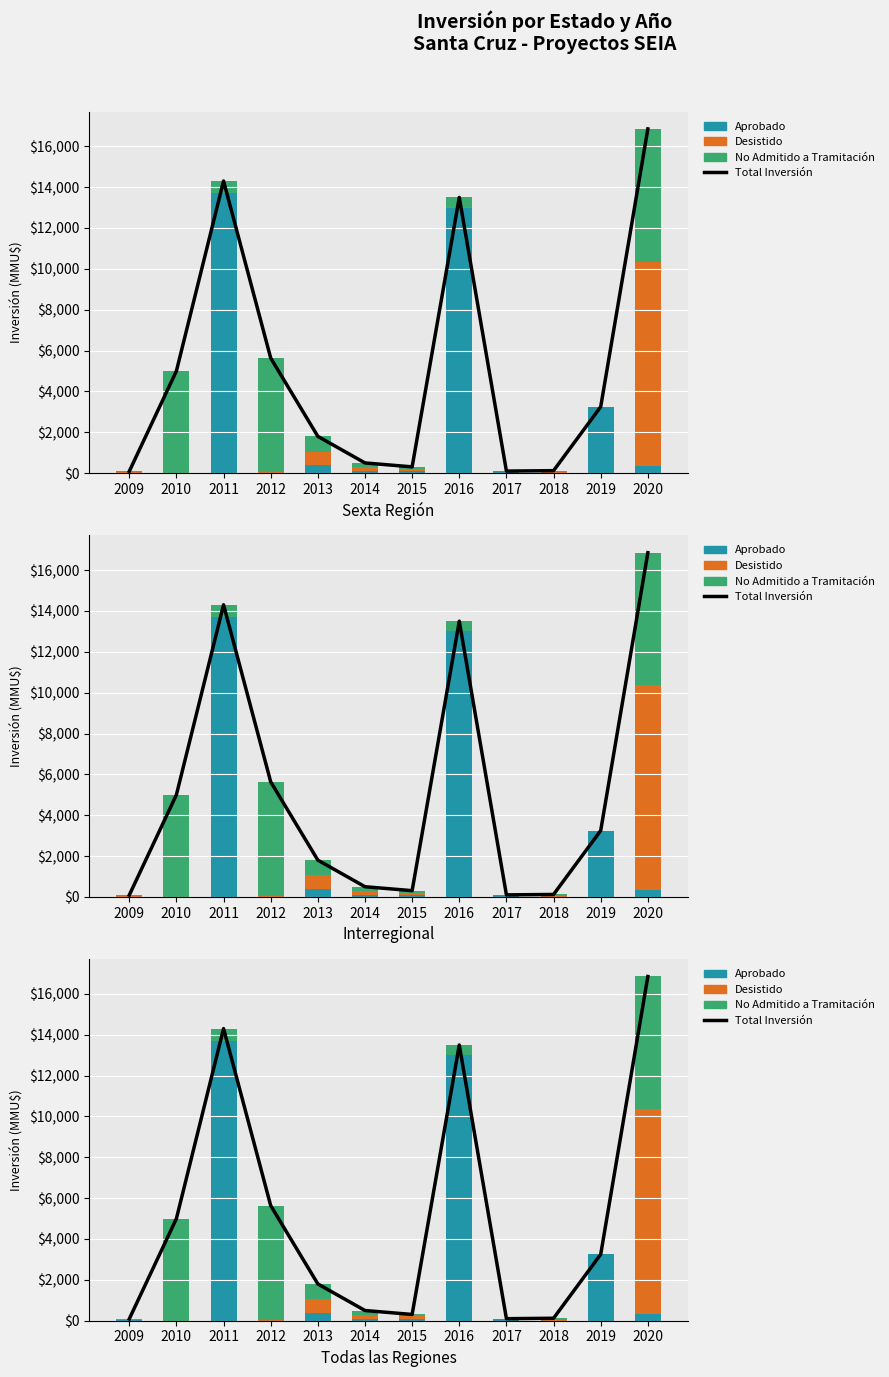

What is the average value of the Aprobado series?

2585